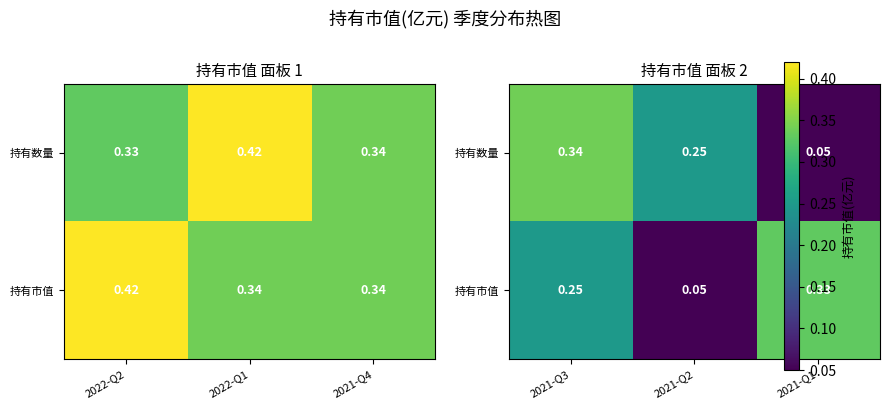

Between 2021-Q1 and 2021-Q3, which is larger?

2021-Q3